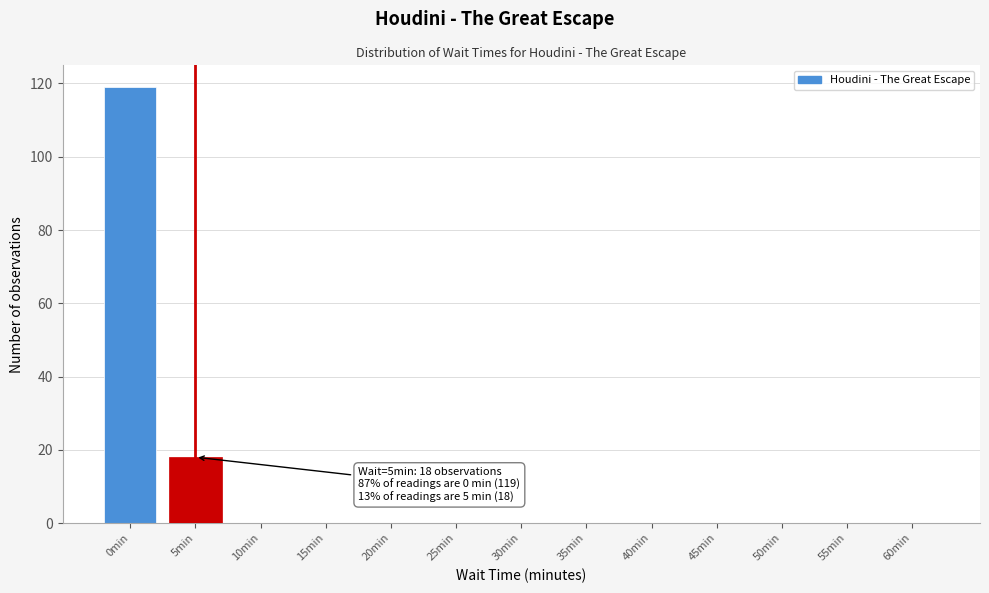

Reading left to right, extract all data points from this chart.

0min=119	5min=18	10min=0	15min=0	20min=0	25min=0	30min=0	35min=0	40min=0	45min=0	50min=0	55min=0	60min=0